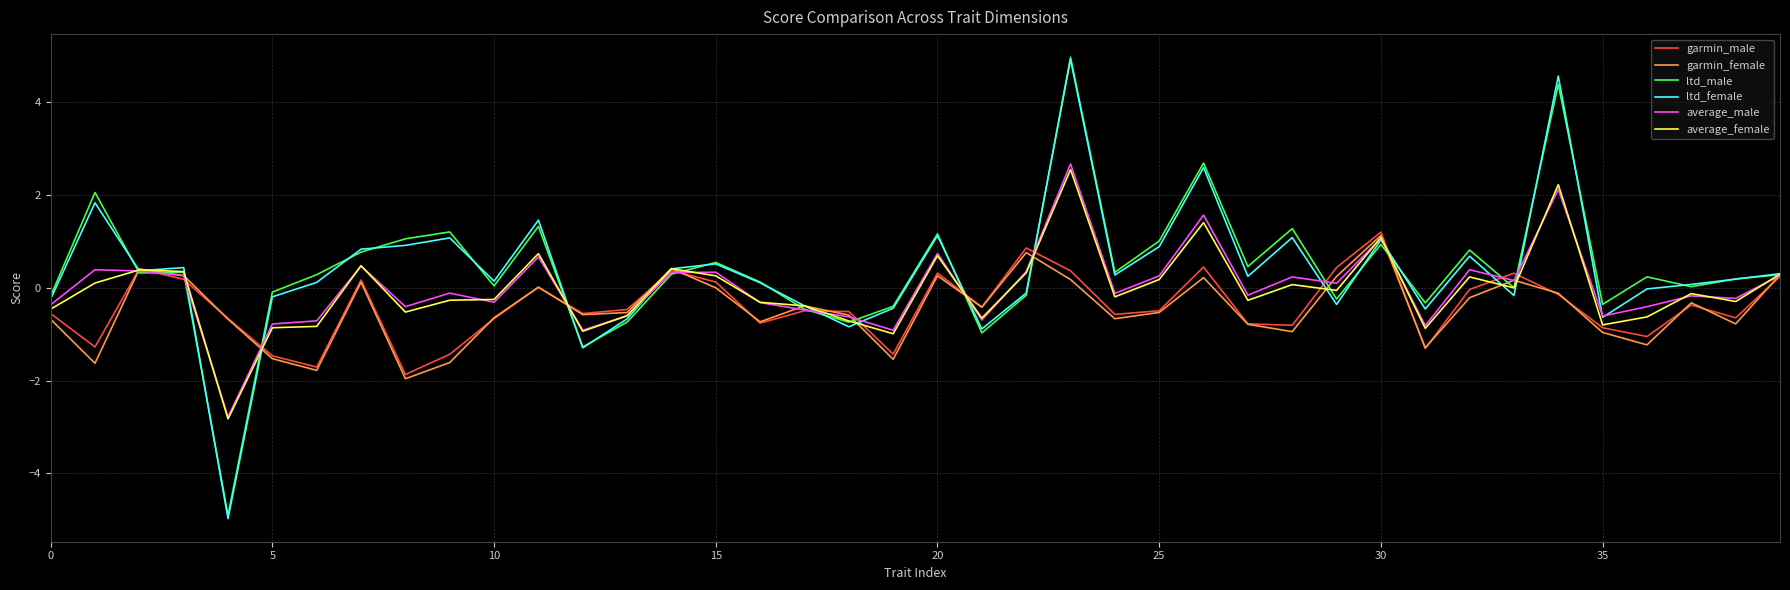

True or false: garmin_male has more than 0 points higher than both neighbors.

True